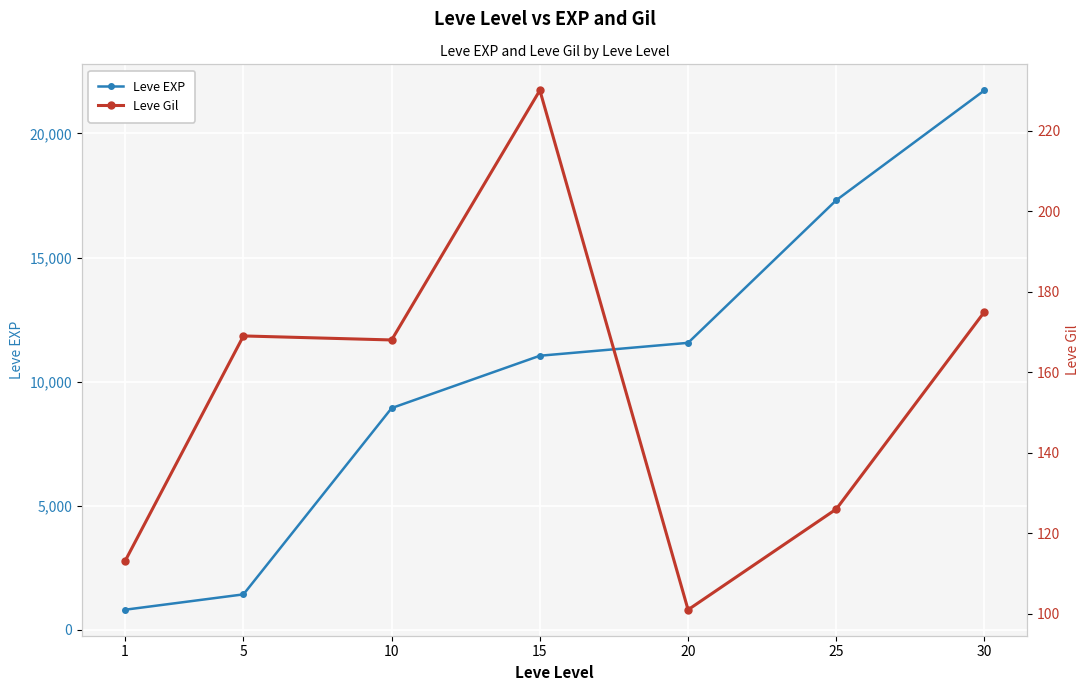

Between 5 and 30, which series saw the biggest shift?

Leve EXP